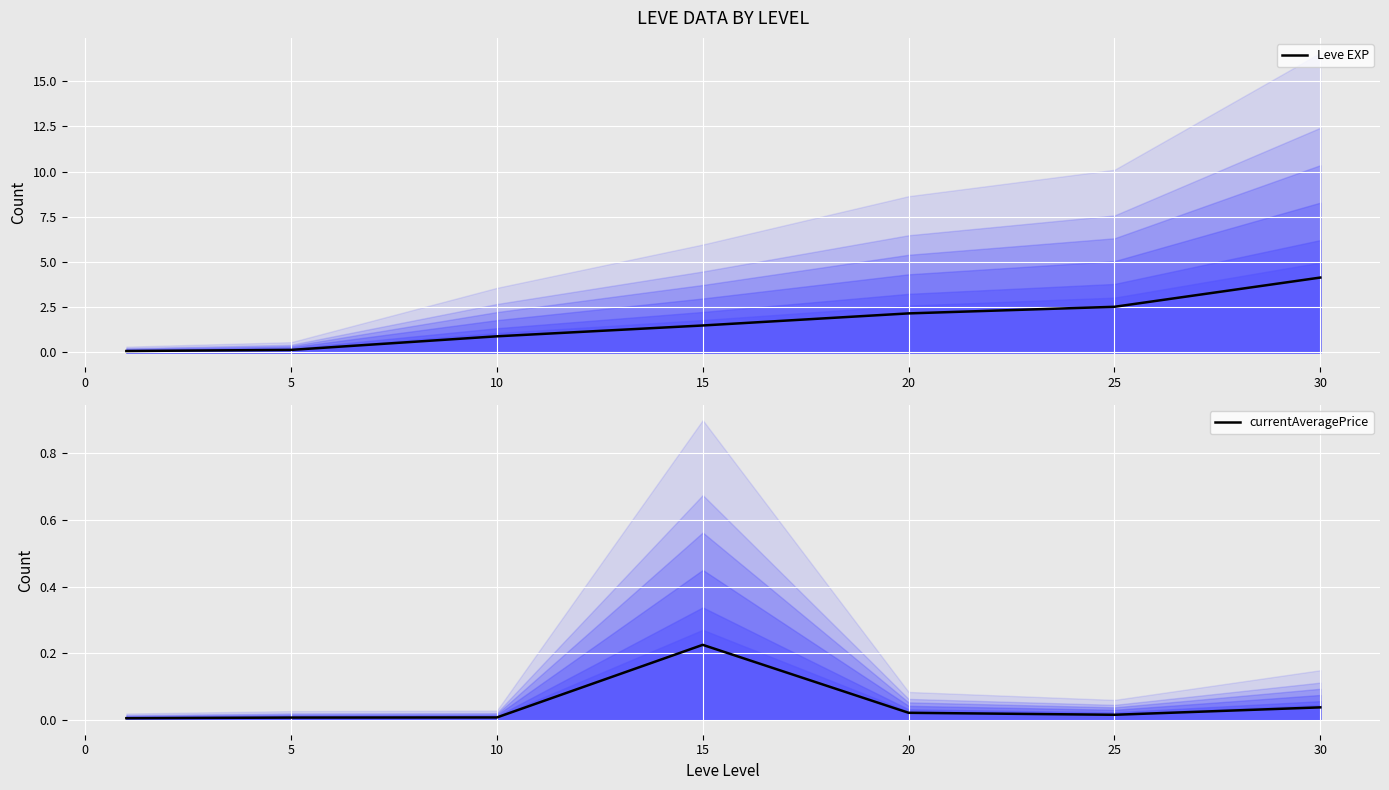

Which series has the widest spread of values?

Leve EXP